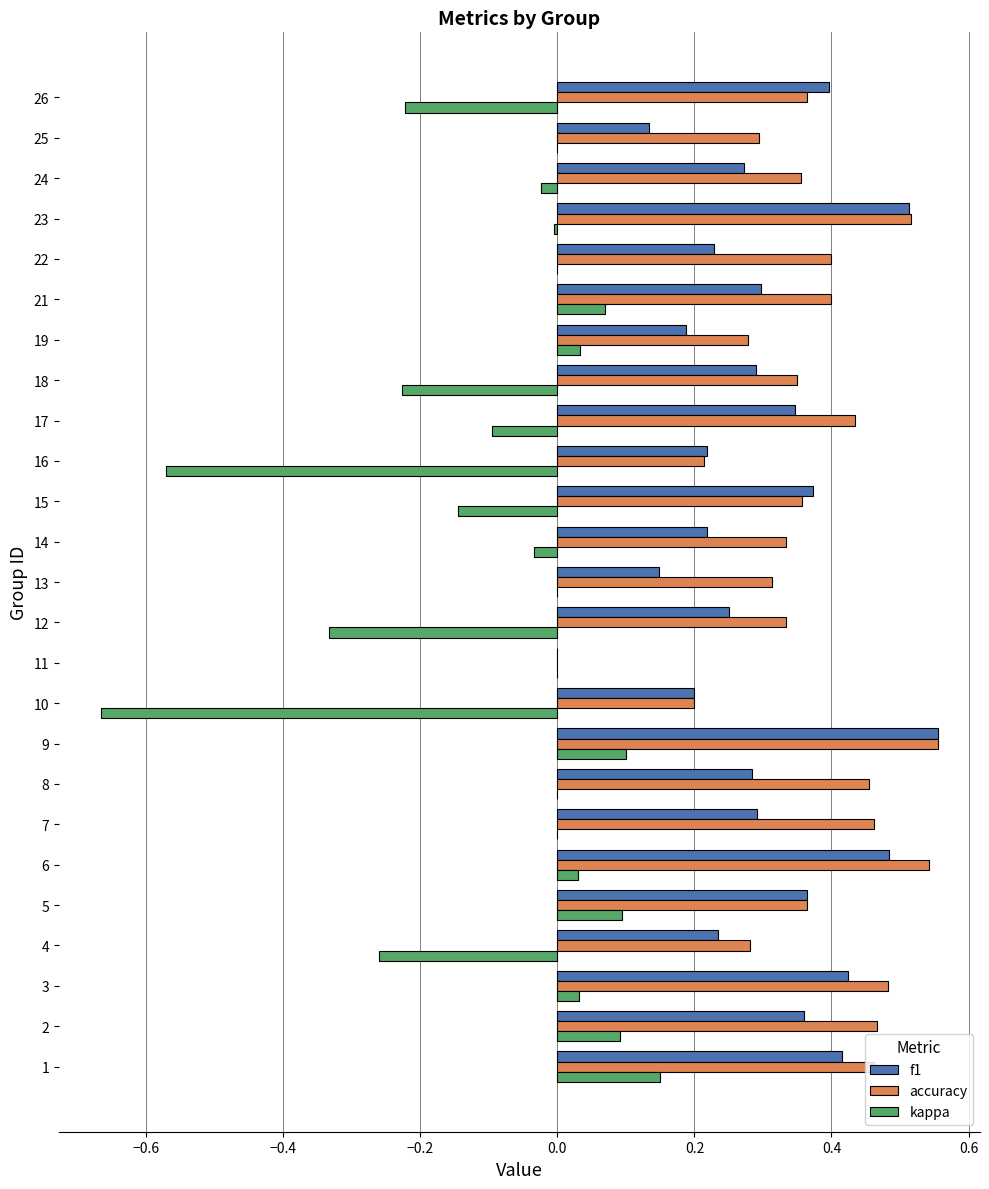

Which series has the largest total across all categories?

accuracy